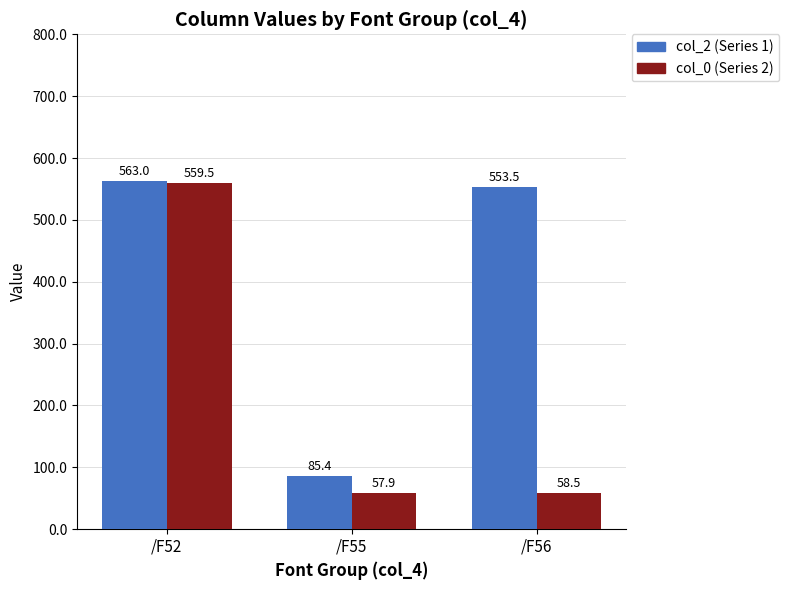

What is the value of the col_2 (Series 1) bar at the 1st from the left?

563.0